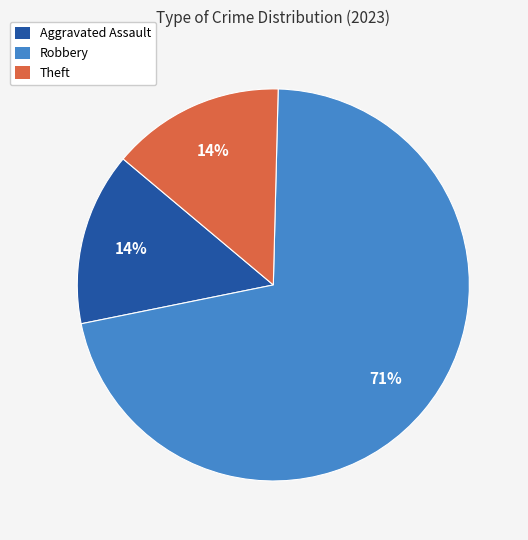

To the nearest percent, what is the average slice percentage?

33%